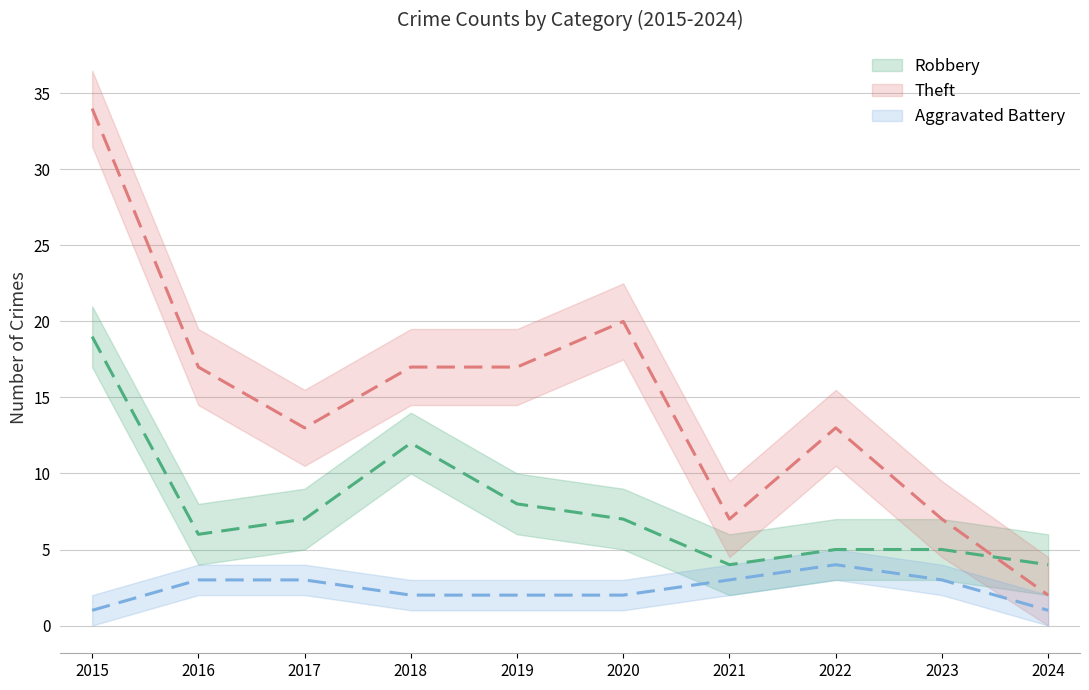

True or false: Robbery has a value of 4 at 2024.

True